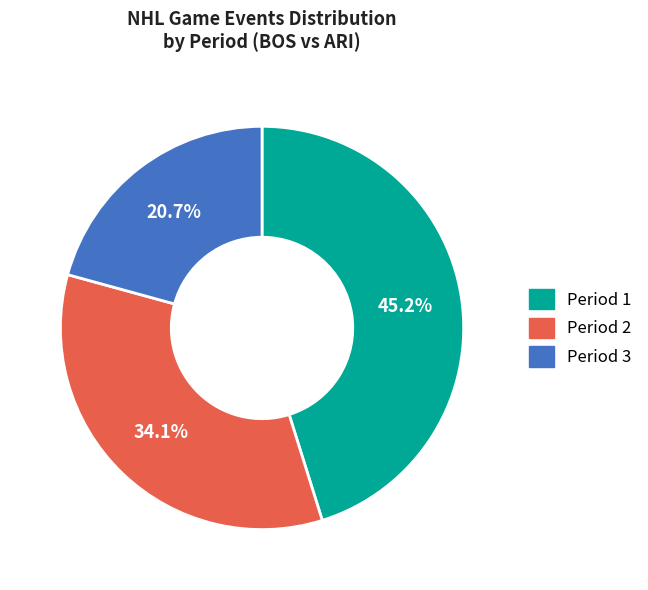

To the nearest percent, what is the difference between the Period 1 and Period 3 slice percentages?

24%